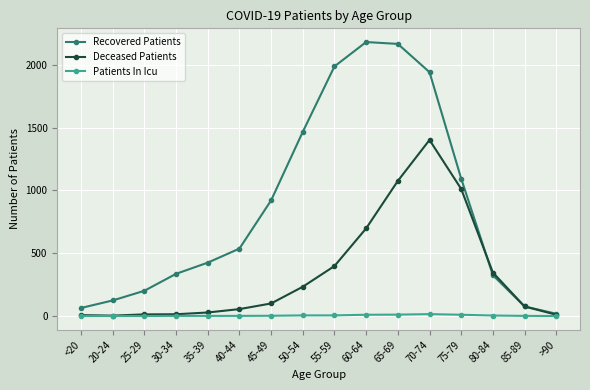

What is the label of the 8th point from the right?

55-59